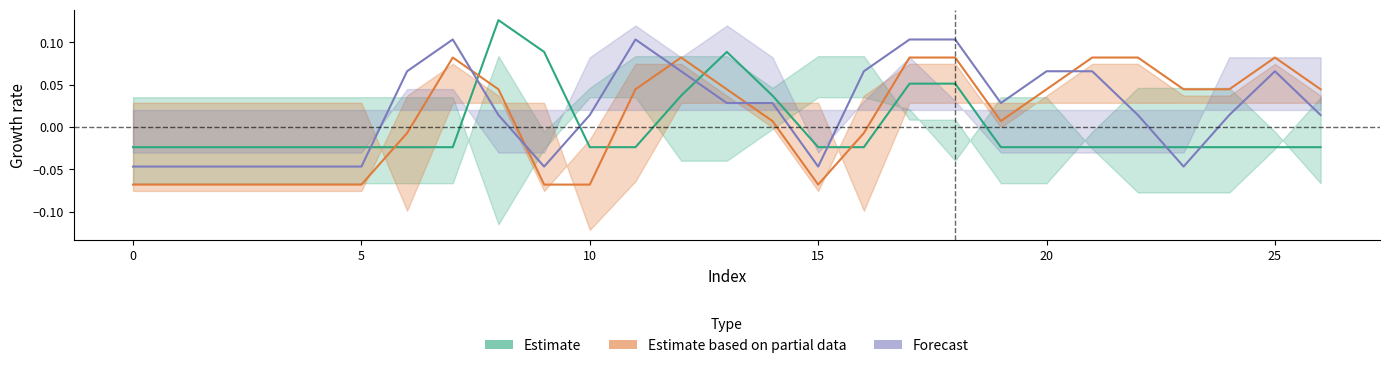

True or false: Forecast and Estimate intersect in this chart.

True